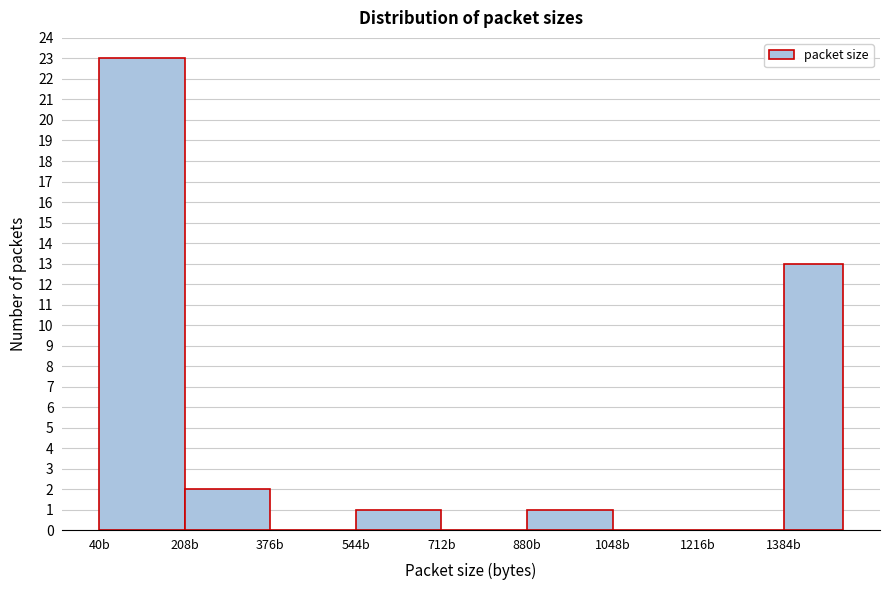

Over which range of the x-axis is the bar tallest?

40 to 208